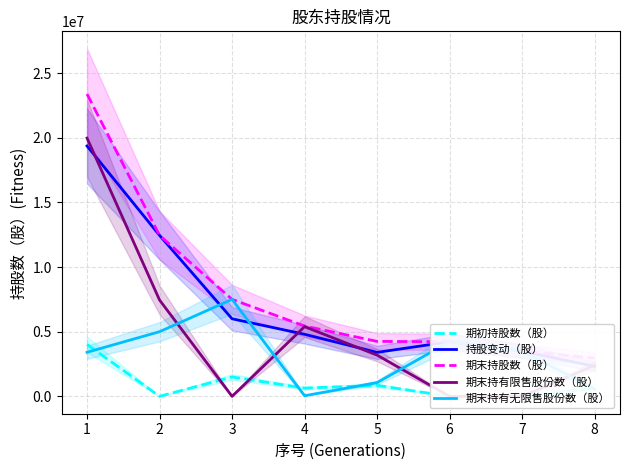

How many lines are shown in the chart?

5